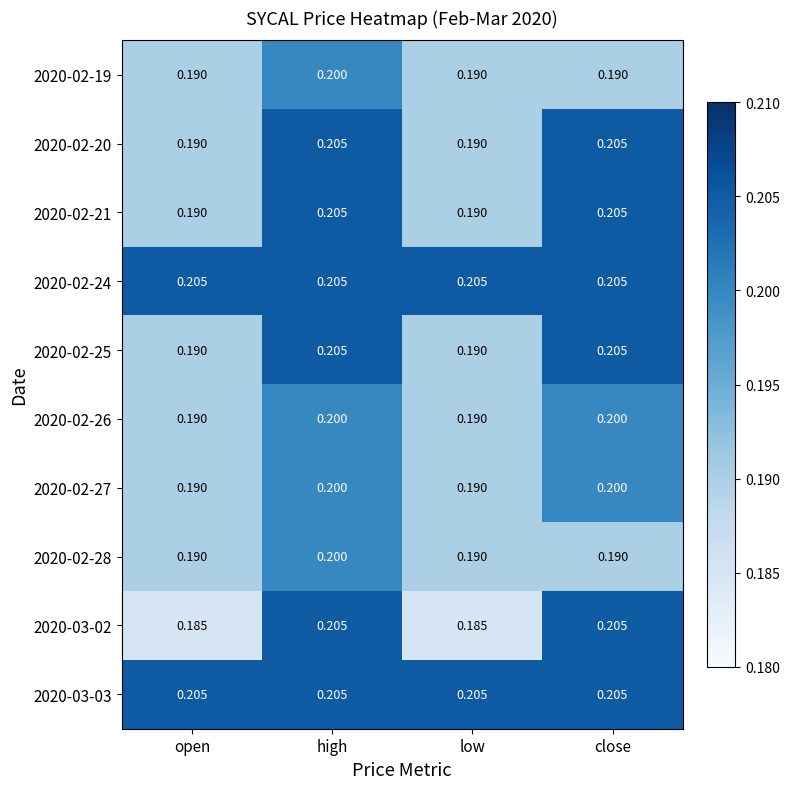

At which category is the sum across all series the highest?

high